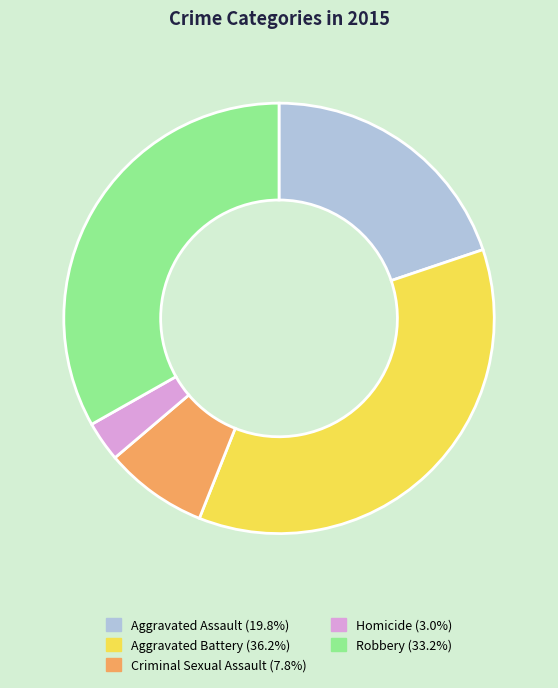

Approximately how many times larger is the value at Robbery compared to Homicide?

11.0